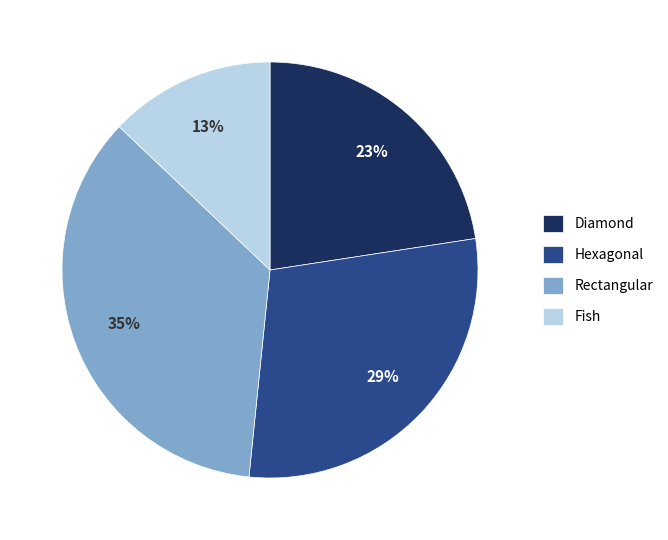

What is the largest slice in the pie chart?

Rectangular